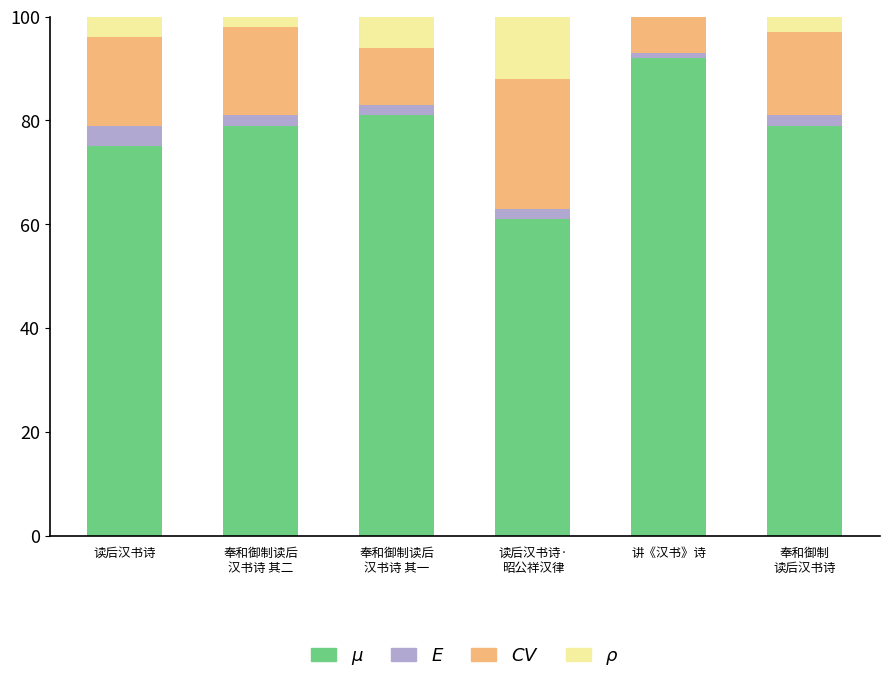

What is the total value across all series at 读后汉书诗?

100